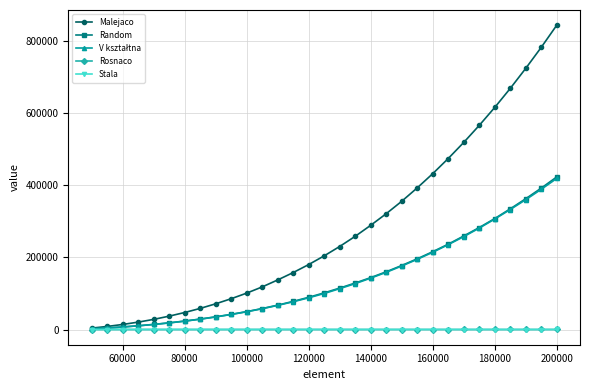

Which series has the widest spread of values?

Malejaco